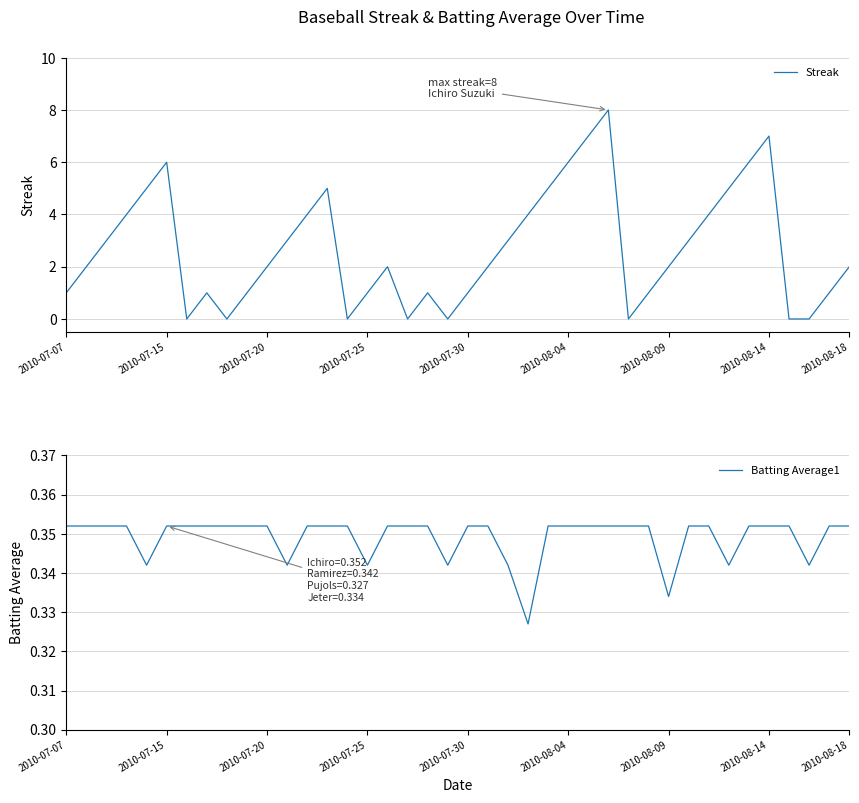

List the series in order of their overall mean, highest first.

Streak, Batting Average1